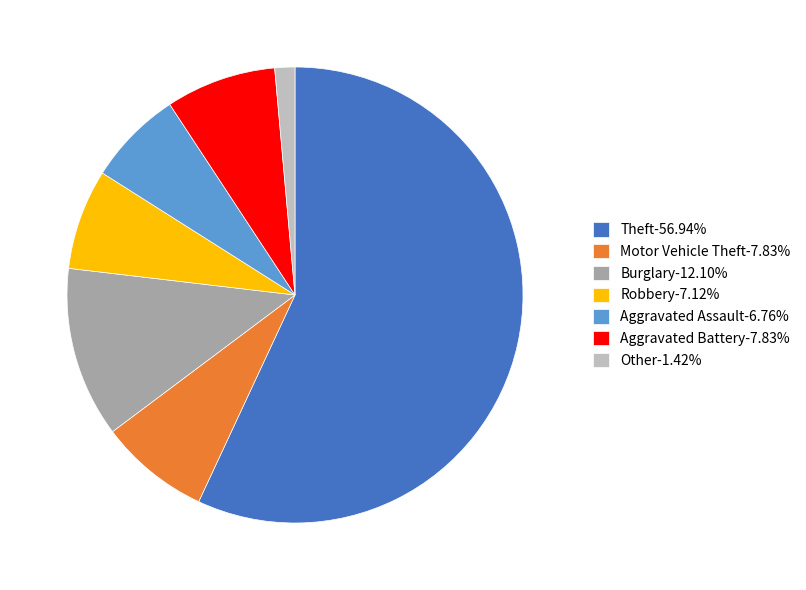

Which category accounts for the majority?

Theft